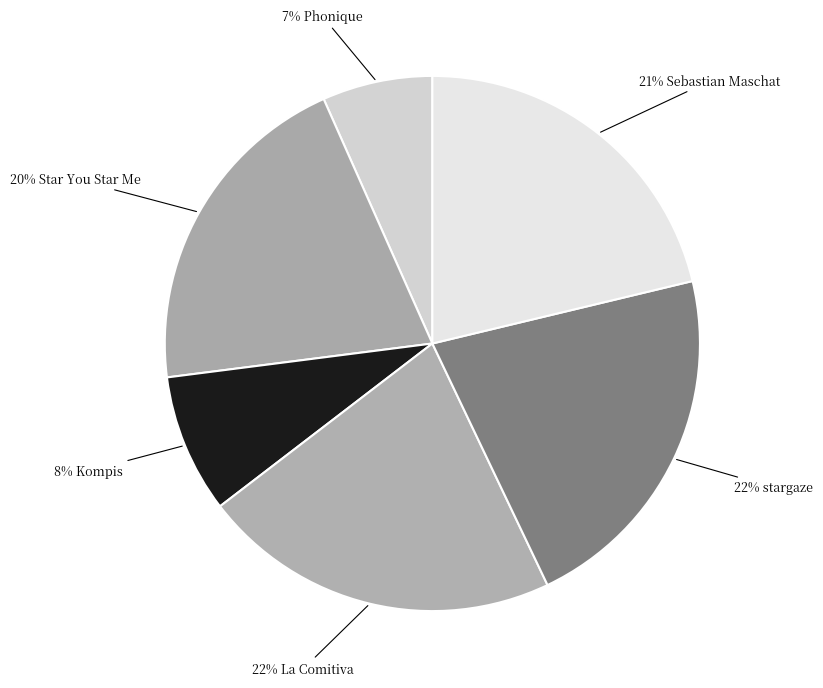

Count the number of slices in the pie.

6